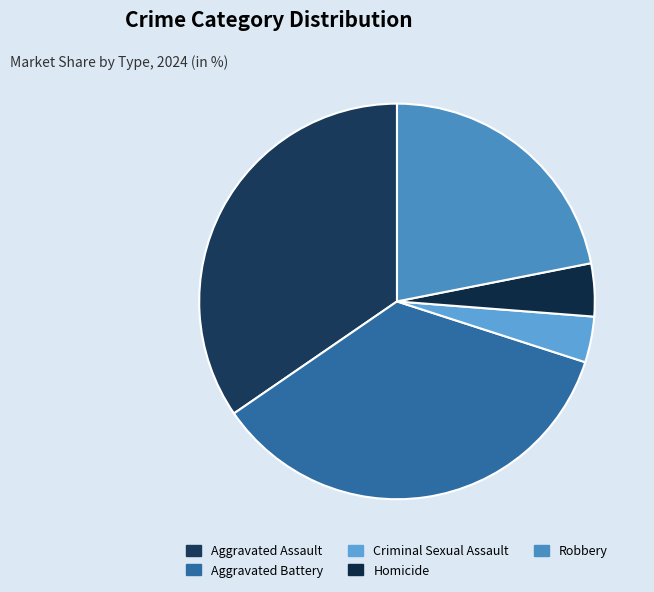

Is it true that Criminal Sexual Assault is 4% of the pie?

True